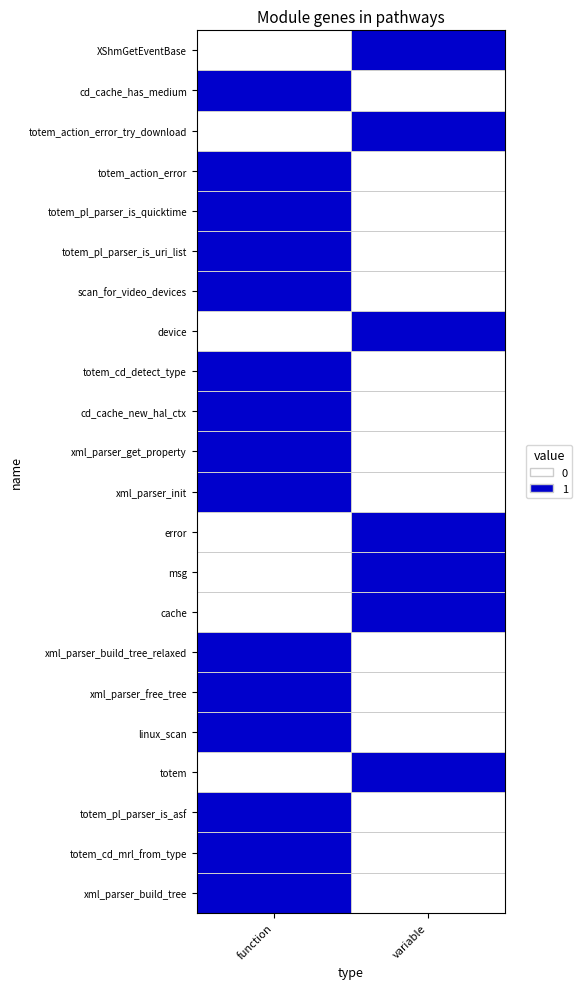

What is the total value across all series at variable?

7